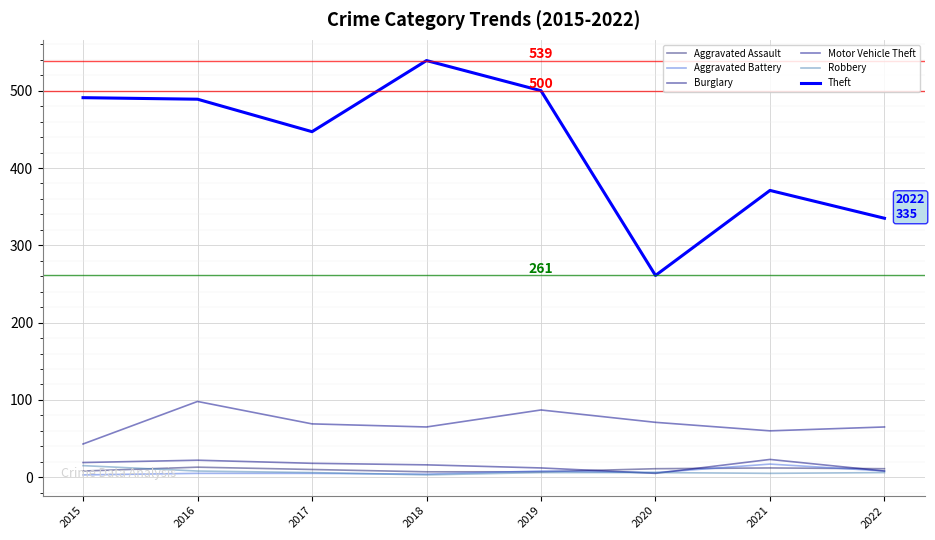

What is the minimum value for Burglary?

5